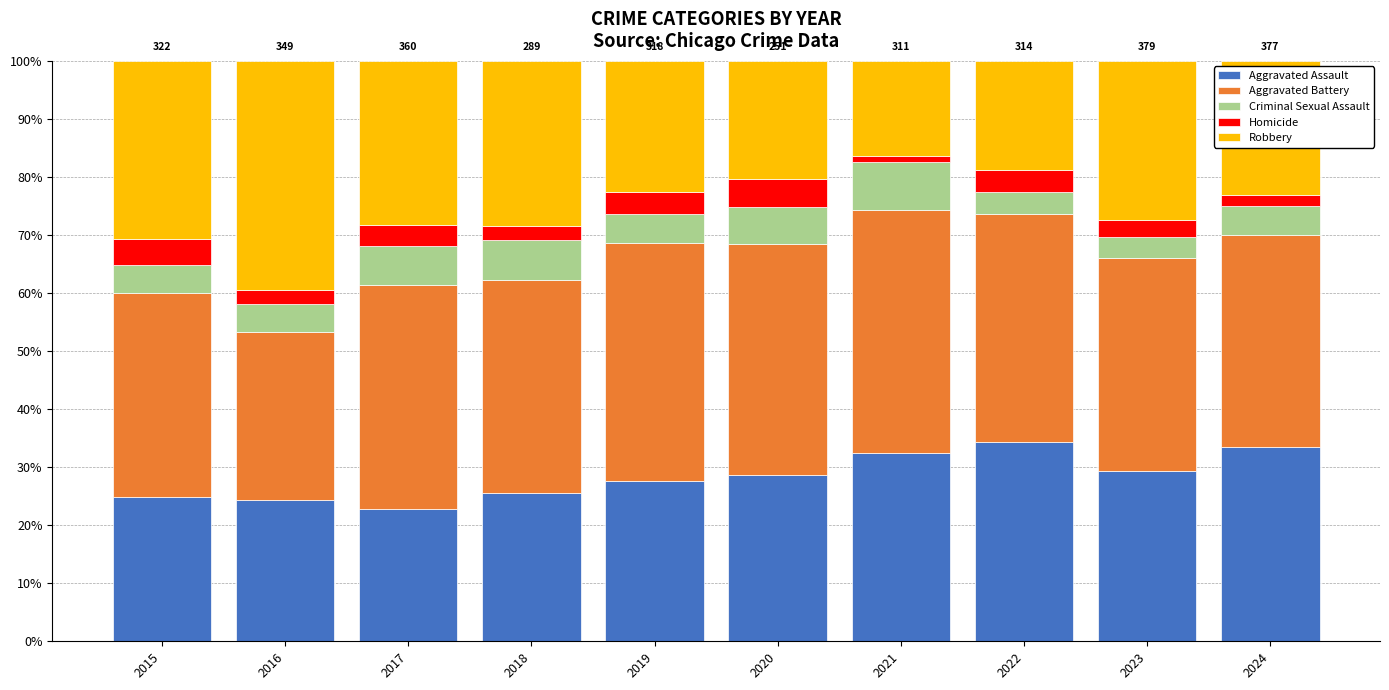

What is the lowest value of the Aggravated Assault series?

22.8